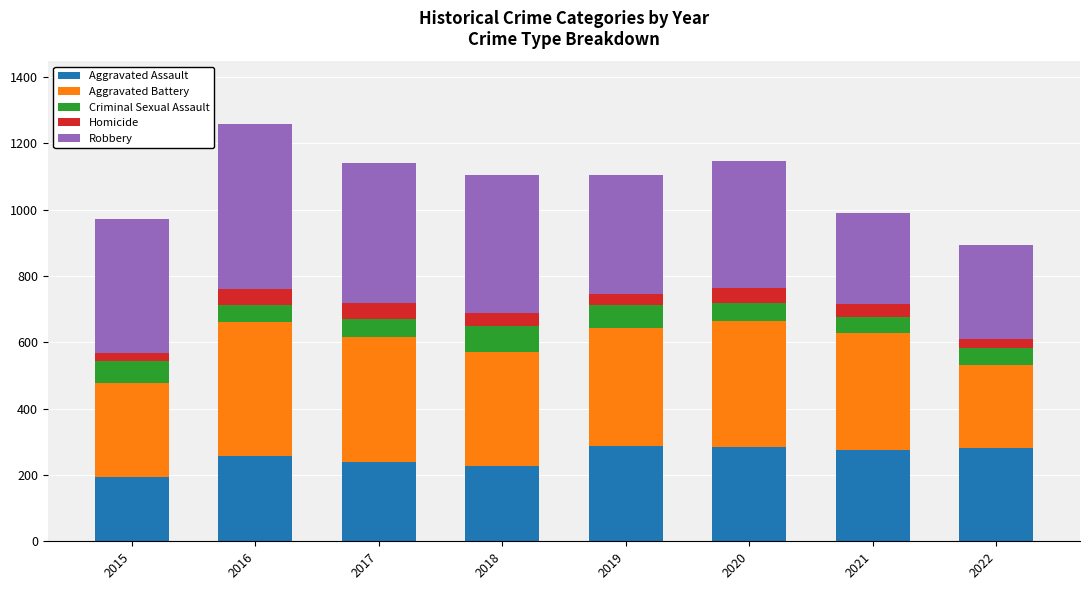

What is the difference between the maximum and second lowest values in the Aggravated Assault series?

61